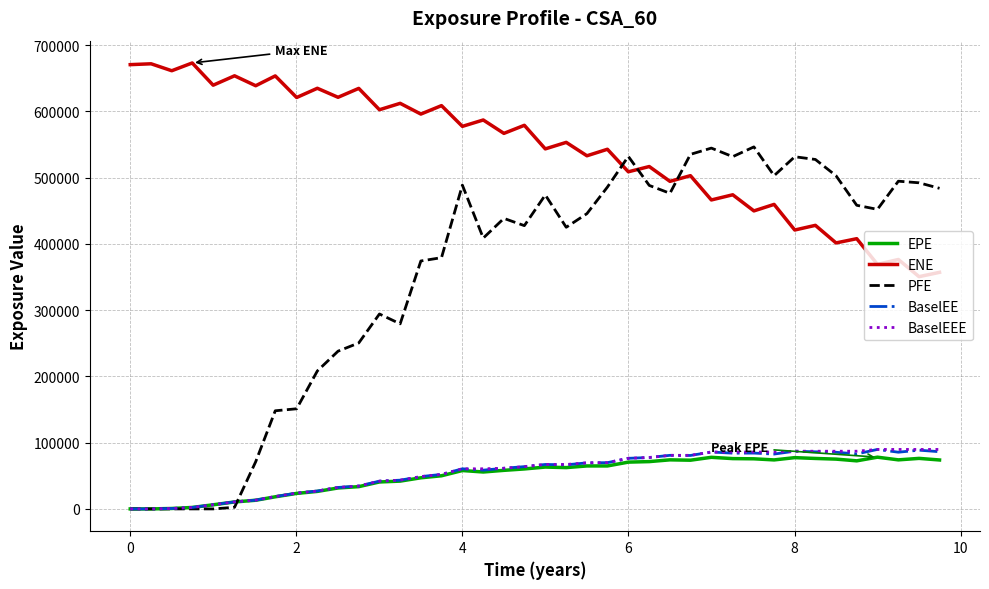

Which series has the largest total across all categories?

ENE